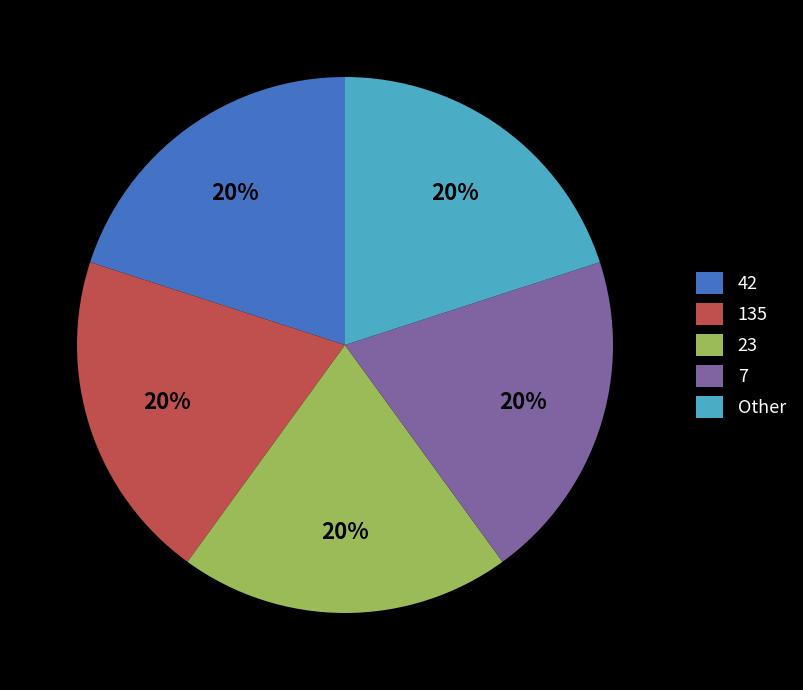

Is there any slice that represents more than half of the pie?

No